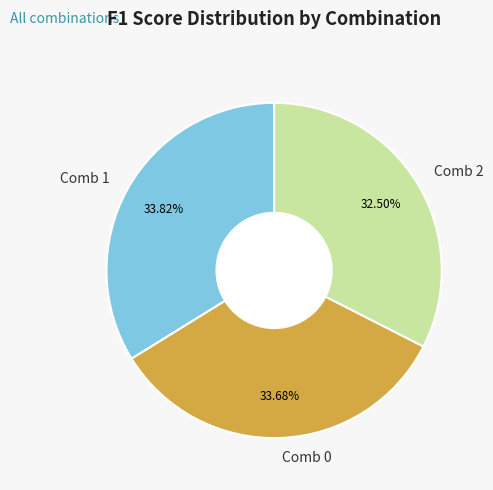

To the nearest percent, what portion does Comb 1 represent?

34%